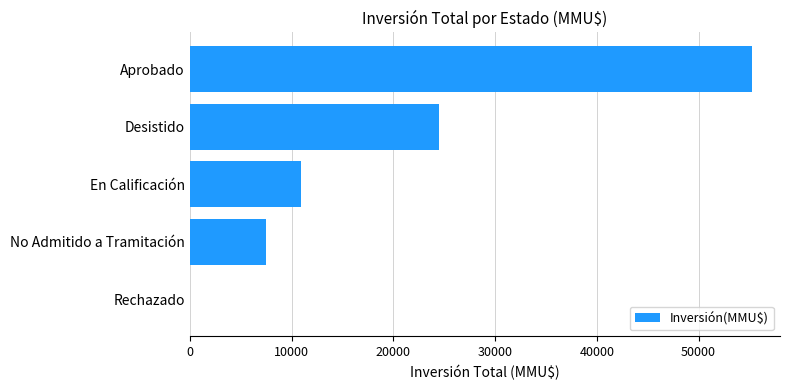

Which category has the highest value across all series?

Aprobado